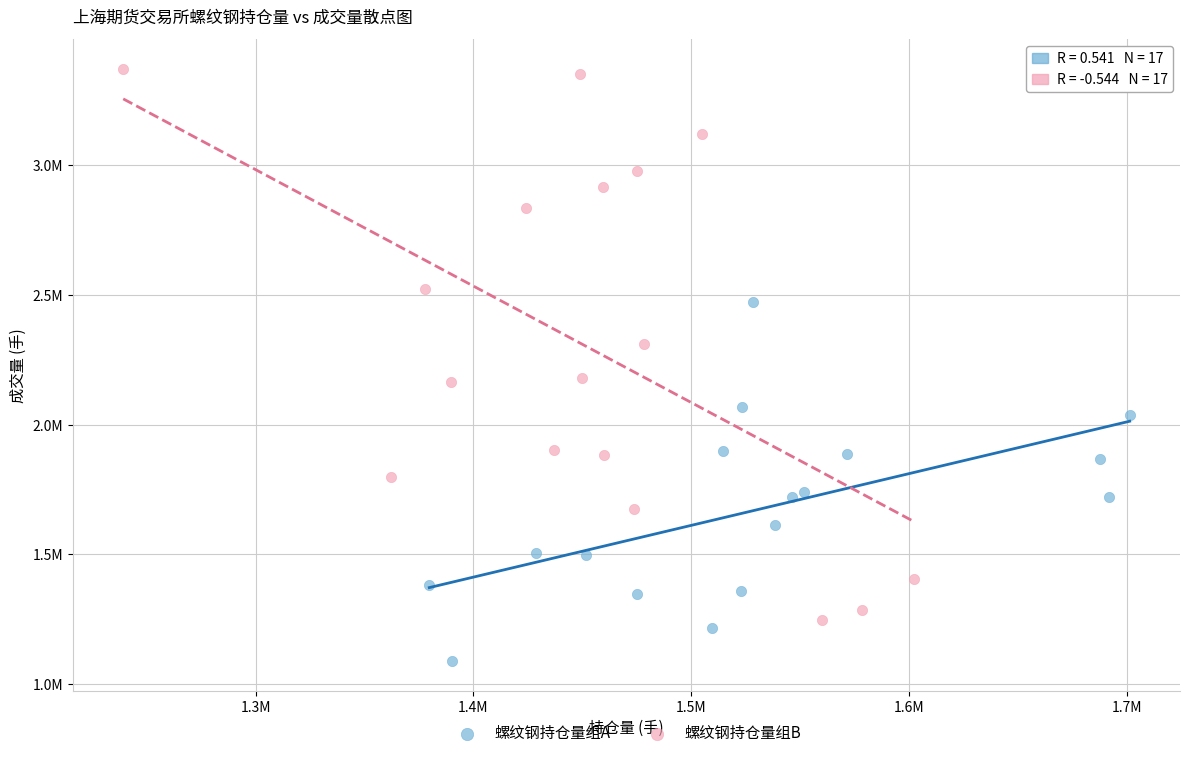

Which series contains the highest Y value?

螺纹钢持仓量组B